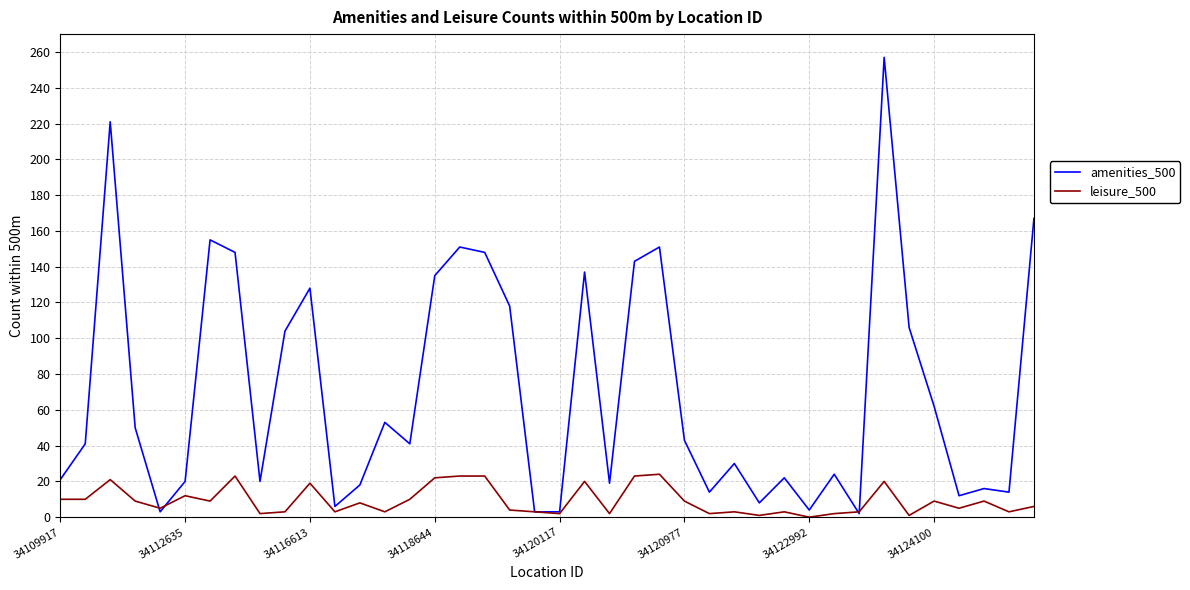

What is the maximum value for amenities_500?

257